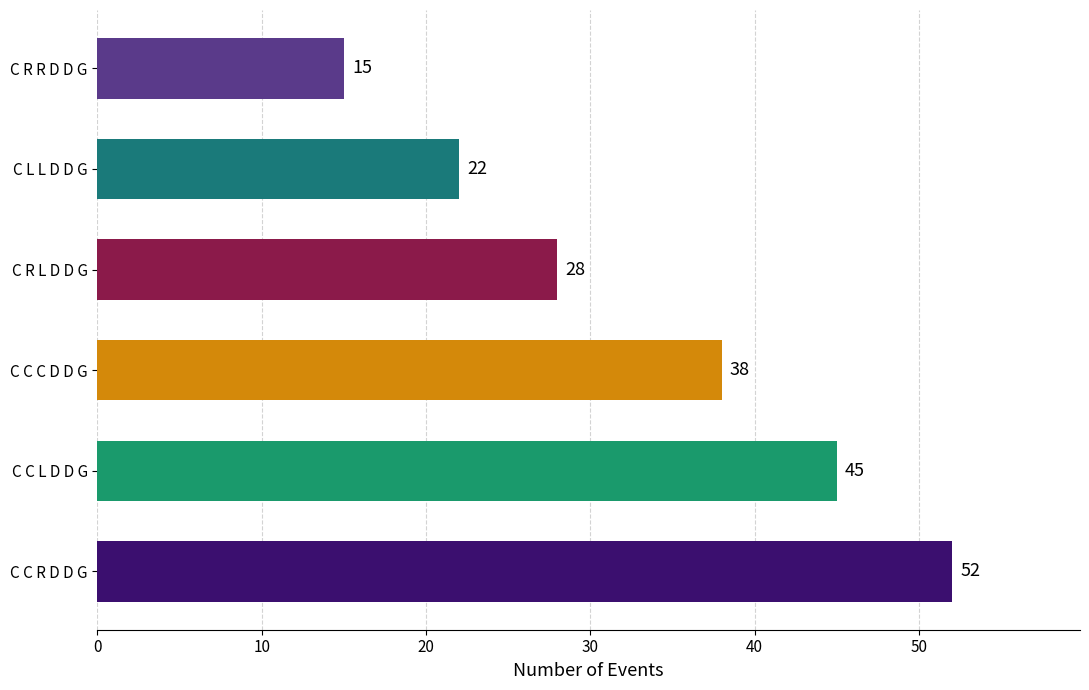

Approximately how many times larger is the value at C L L D D G compared to C C R D D G?

0.4